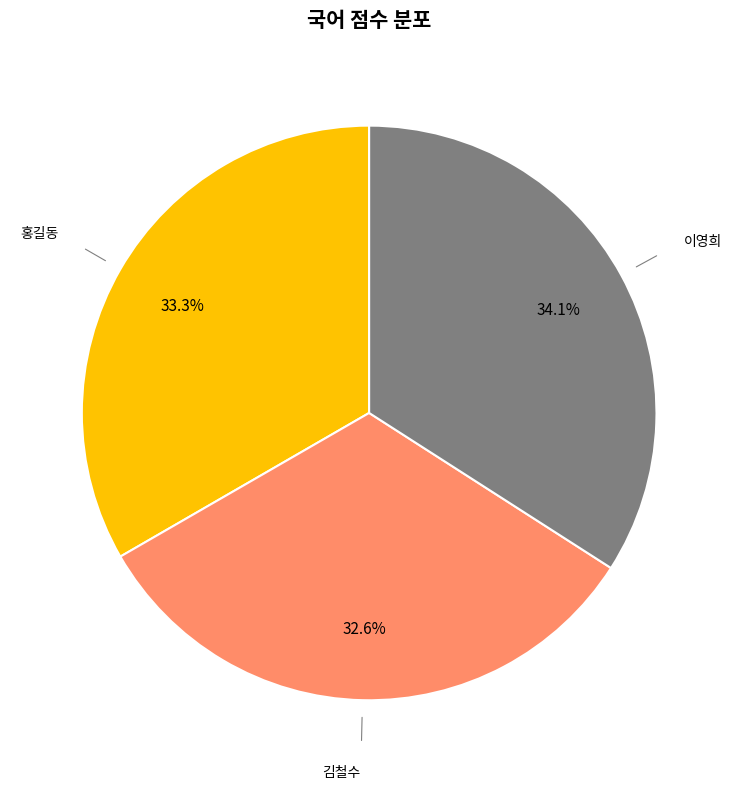

How many segments does this pie chart have?

3